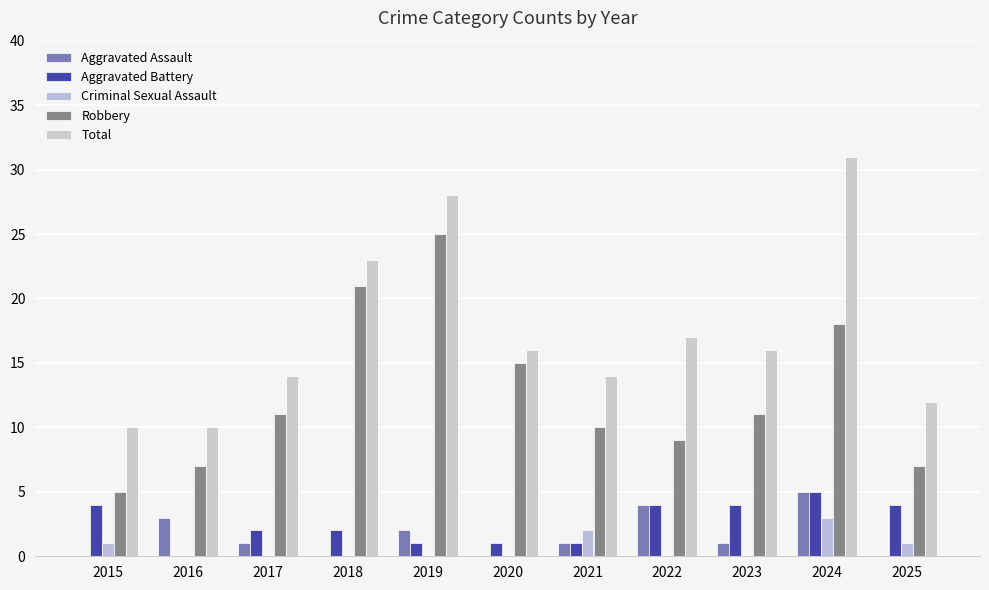

Reading left to right, what are all the values shown in this chart?

Aggravated Assault: 2015=0	2016=3	2017=1	2018=0	2019=2	2020=0	2021=1	2022=4	2023=1	2024=5	2025=0
Aggravated Battery: 2015=4	2016=0	2017=2	2018=2	2019=1	2020=1	2021=1	2022=4	2023=4	2024=5	2025=4
Criminal Sexual Assault: 2015=1	2016=0	2017=0	2018=0	2019=0	2020=0	2021=2	2022=0	2023=0	2024=3	2025=1
Robbery: 2015=5	2016=7	2017=11	2018=21	2019=25	2020=15	2021=10	2022=9	2023=11	2024=18	2025=7
Total: 2015=10	2016=10	2017=14	2018=23	2019=28	2020=16	2021=14	2022=17	2023=16	2024=31	2025=12